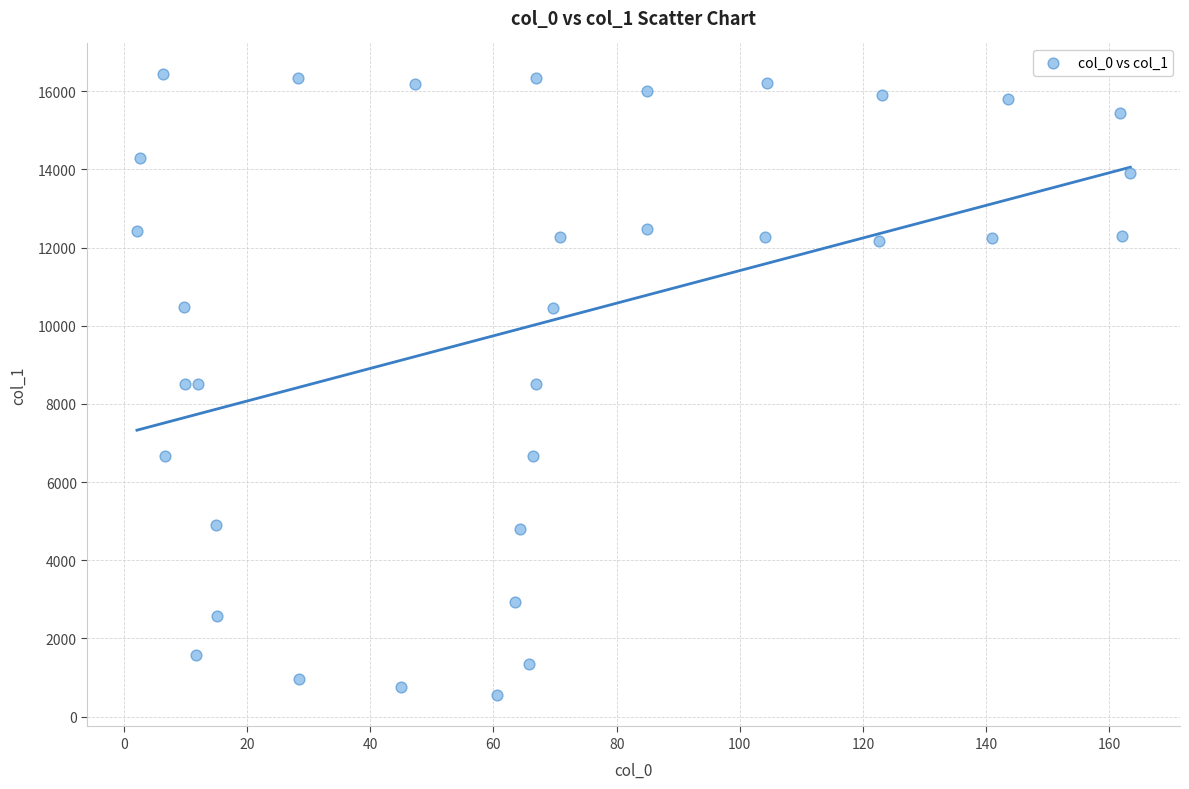

What is the range of X values (max minus min)?

161.2